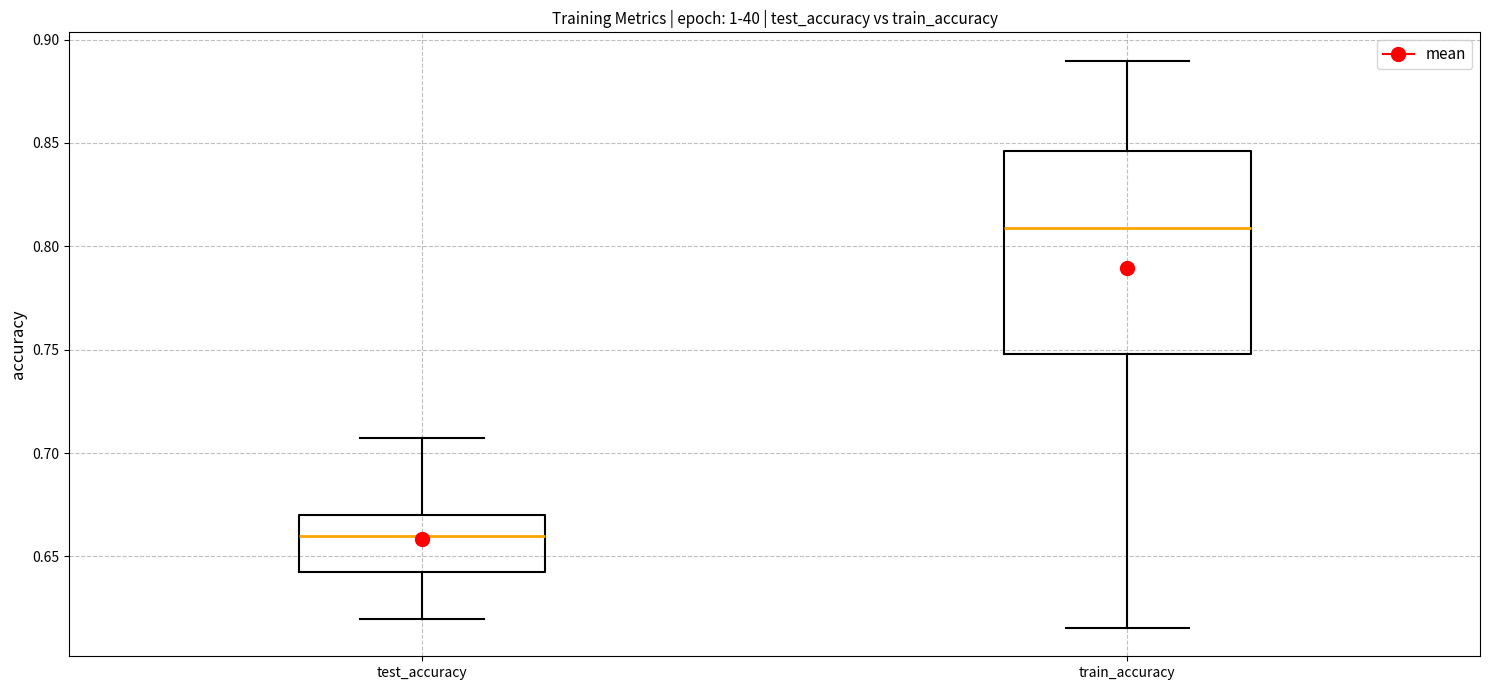

Reading left to right, read every box against the y-axis: the position of its median line, the range the box covers, and the ends of its whiskers. The values are not printed on the chart, so give them approximately, as read against the axis.

test_accuracy: median 0.660, box 0.645 to 0.670, whiskers 0.620 to 0.705
train_accuracy: median 0.810, box 0.750 to 0.845, whiskers 0.615 to 0.890